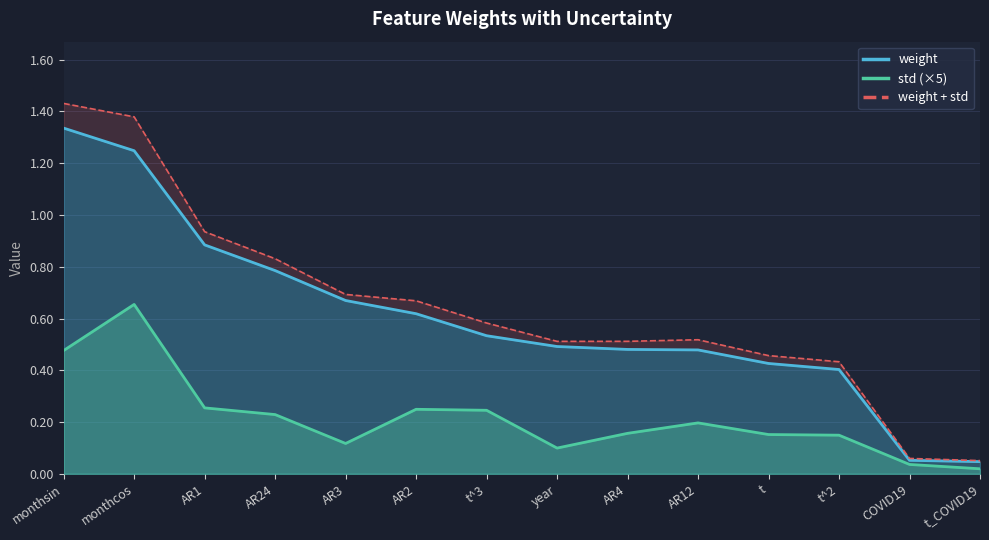

At which category is the sum across all series the highest?

monthcos